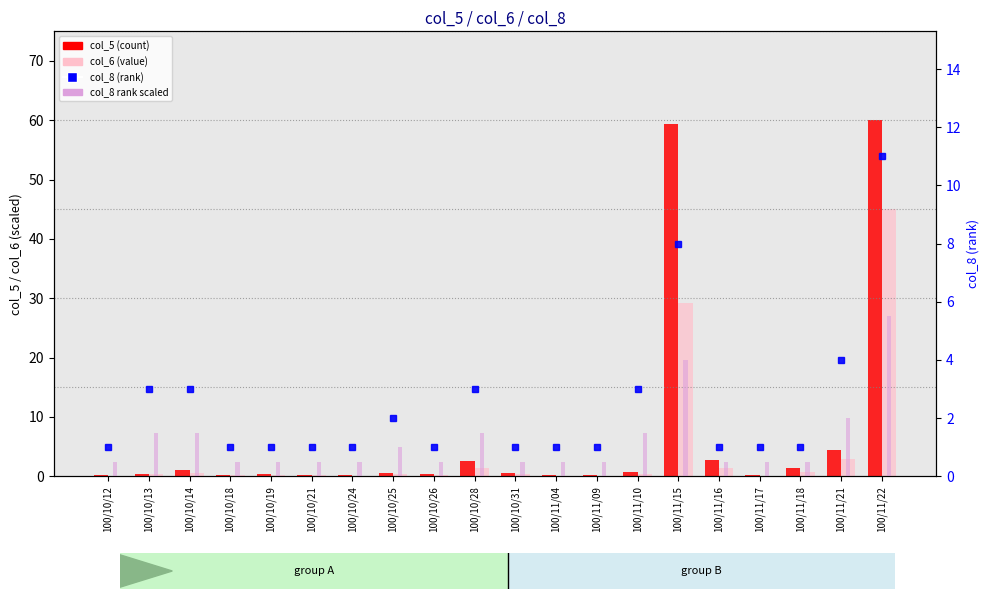

List the series in order of their overall mean, lowest first.

col_8 rank (ABSENT style), col_8 (rank), col_6 (value), col_5 (count)